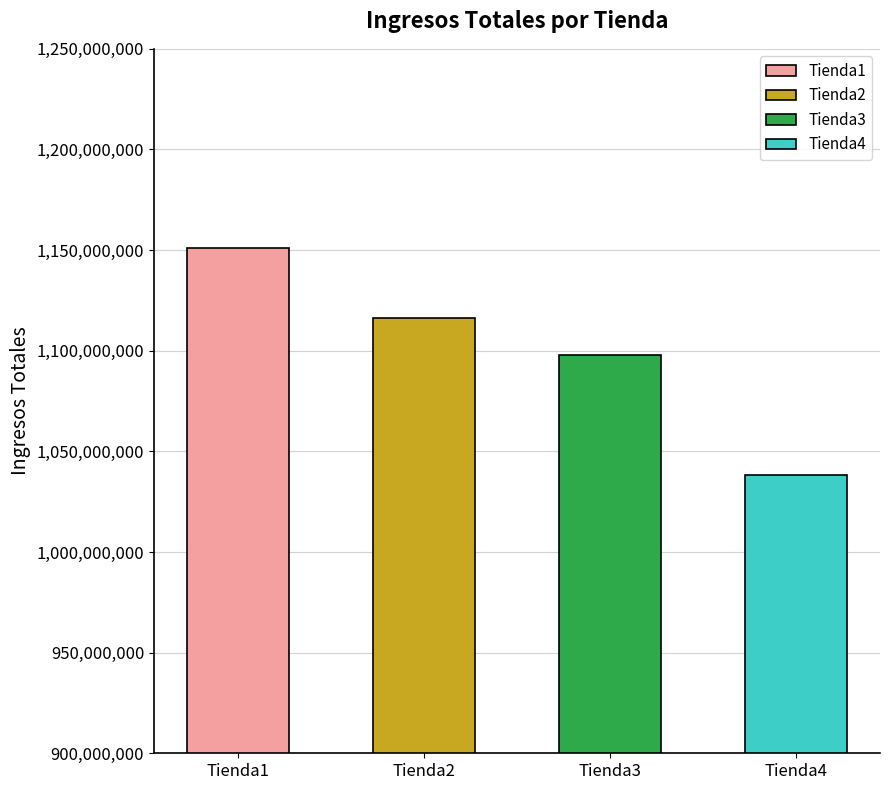

How many bars are there in total?

4